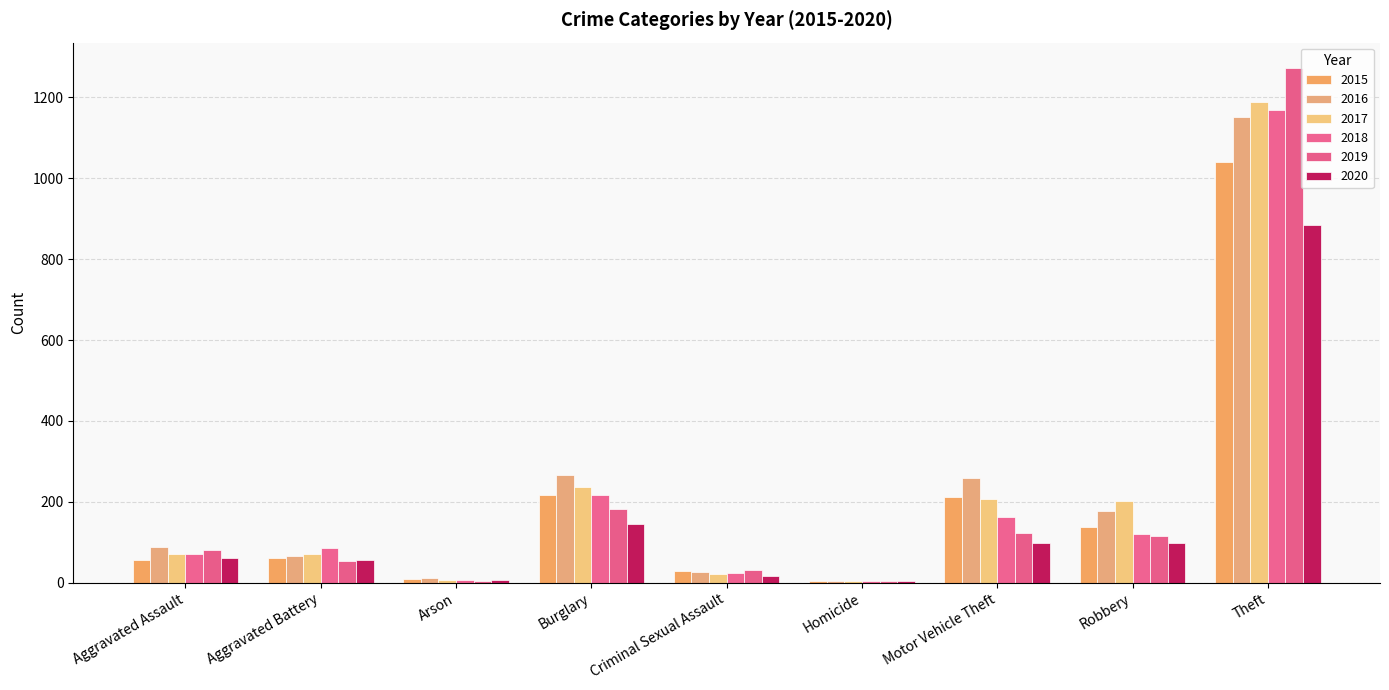

Which category has the highest value across all series?

Theft